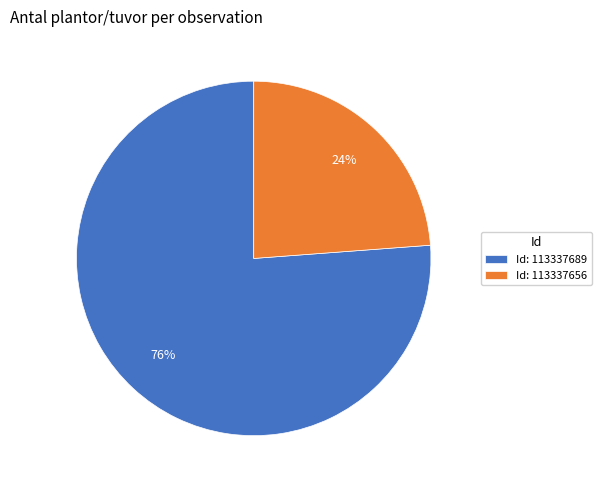

Which has a higher value, Id: 113337689 or Id: 113337656?

Id: 113337689